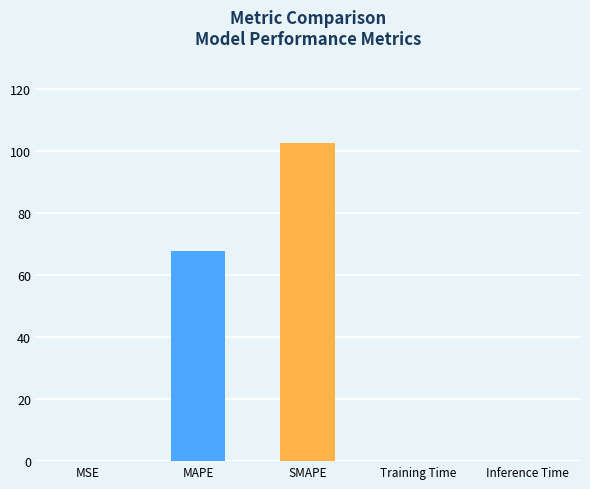

Rank the series at Training Time from lowest to highest value.

col_1, Values